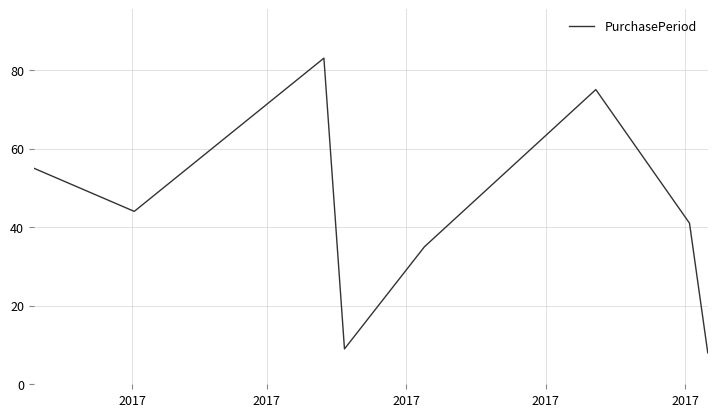

How many distinct data groups are displayed?

1